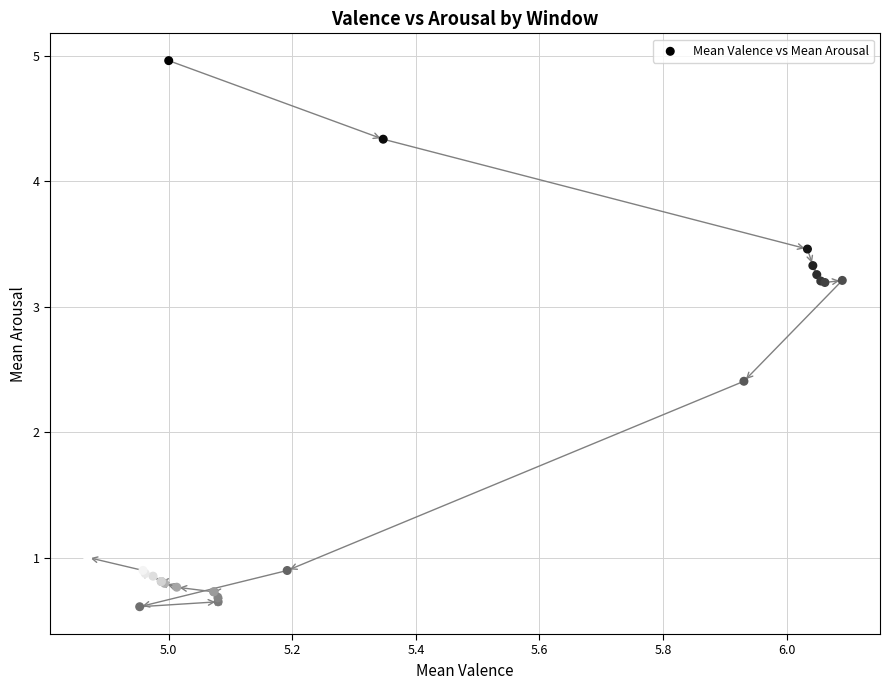

What Y value in the scatter plot is closest to 2?

2.4